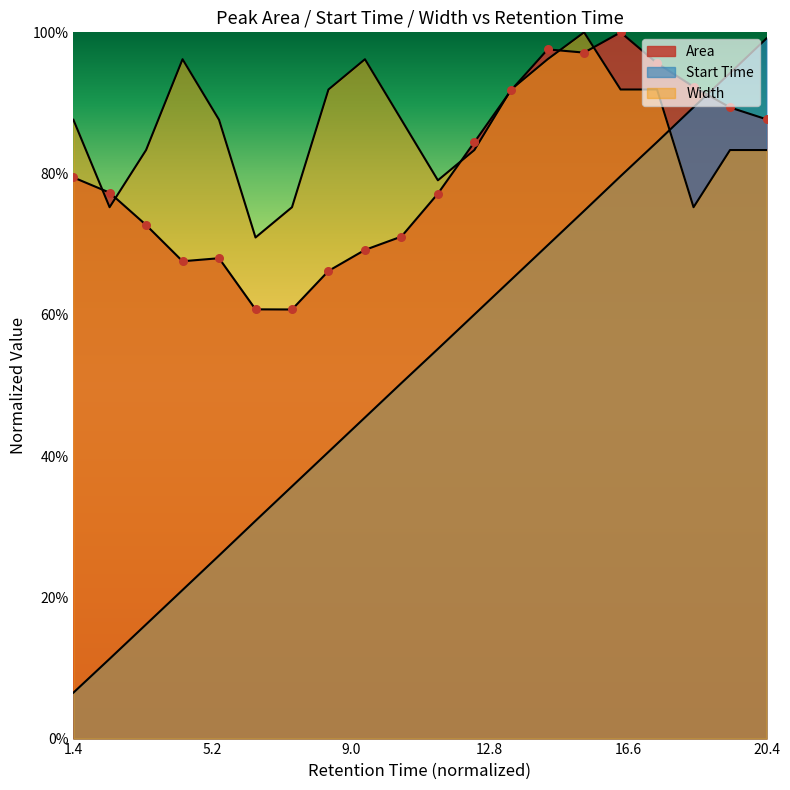

Which series has the largest Y range (max minus min)?

Start Time